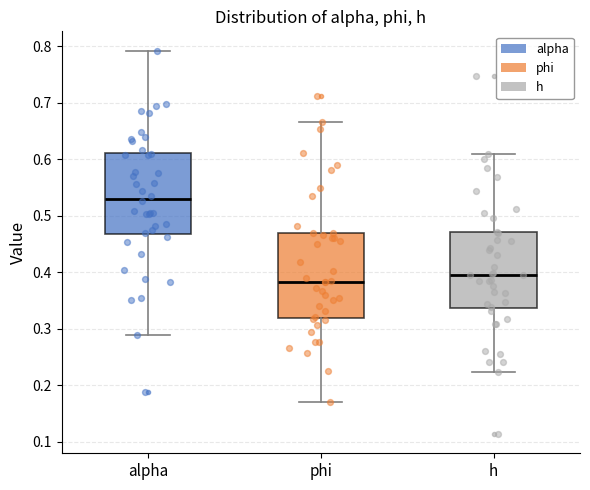

Where does the lower whisker of the box for phi end on the y-axis? The values are not printed on the chart, so give them approximately, as read against the axis.

0.17